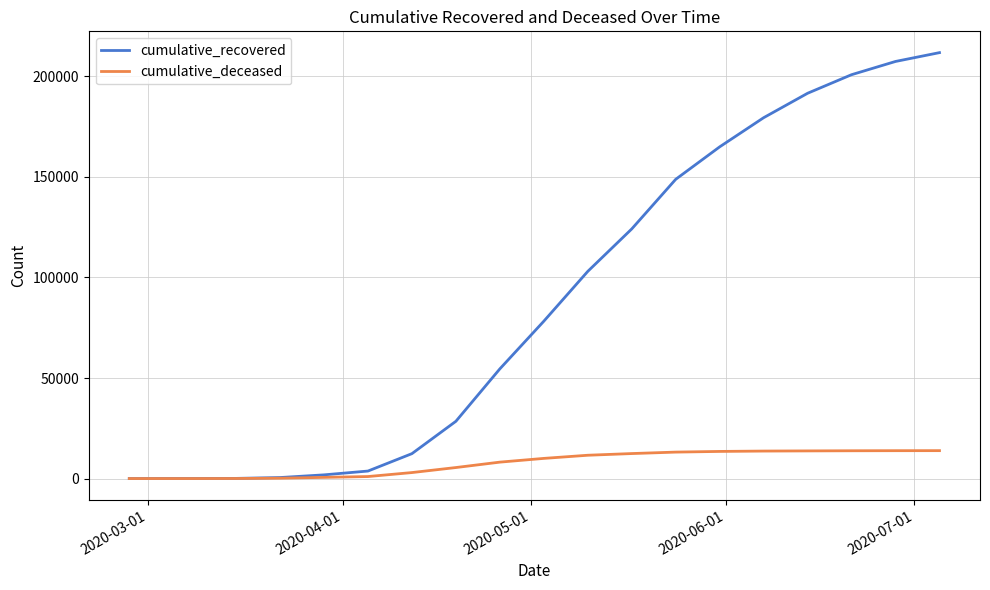

Which series has the largest total across all categories?

cumulative_recovered